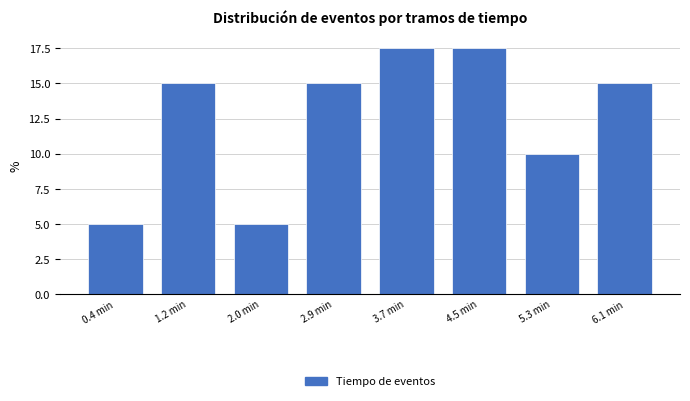

Reading left to right, transcribe all the data shown in this chart.

5.0	15.0	5.0	15.0	17.5	17.5	10.0	15.0